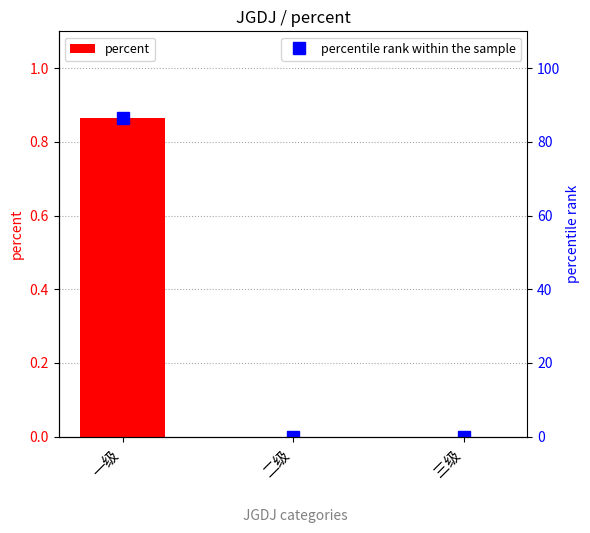

Reading left to right, what are all the values shown in this chart?

percent: 0.9	0.0	0.0
percentile rank within the sample: 86.4	0.0	0.0